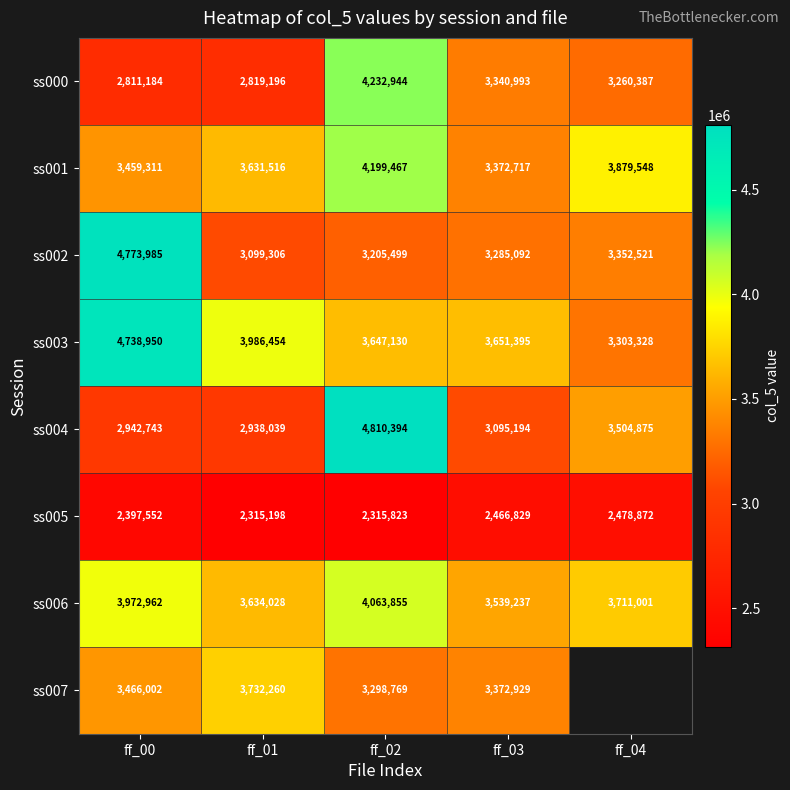

Where does the ss006 series first go above 3711001?

ff_00